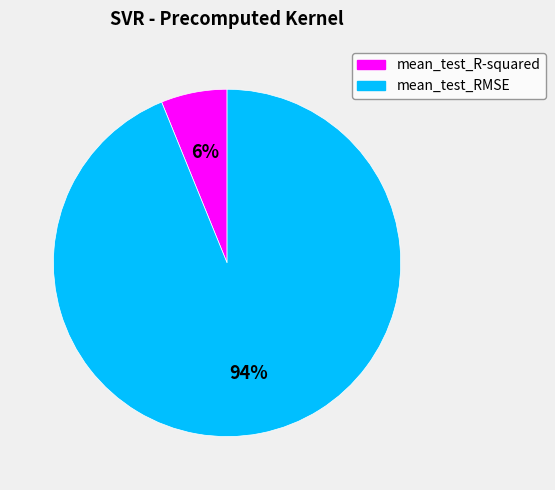

True or false: mean_test_R-squared accounts for 6% of the total.

True